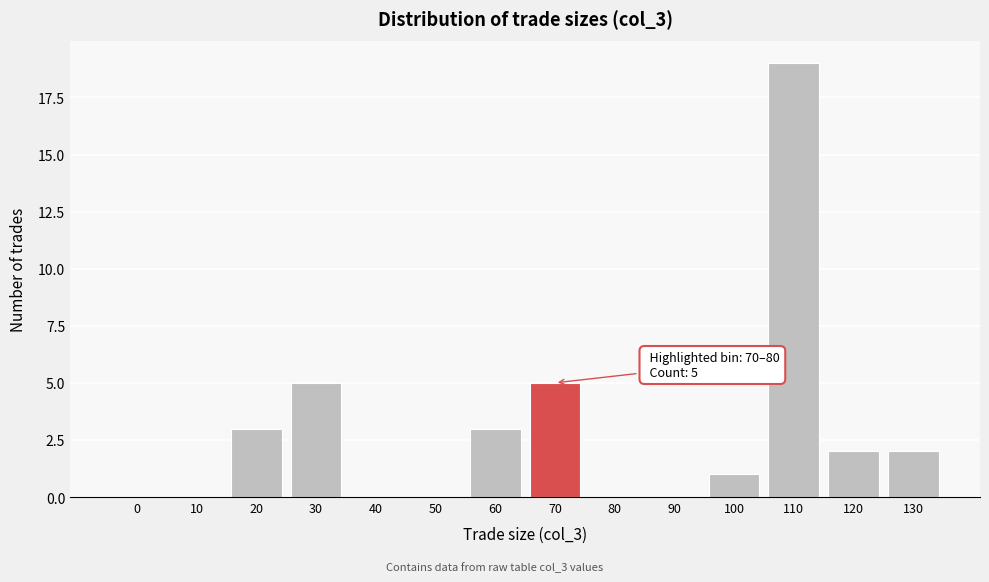

Reading left to right, what are all the values shown in this chart?

0=0	10=0	20=3	30=5	40=0	50=0	60=3	70=5	80=0	90=0	100=1	110=19	120=2	130=2